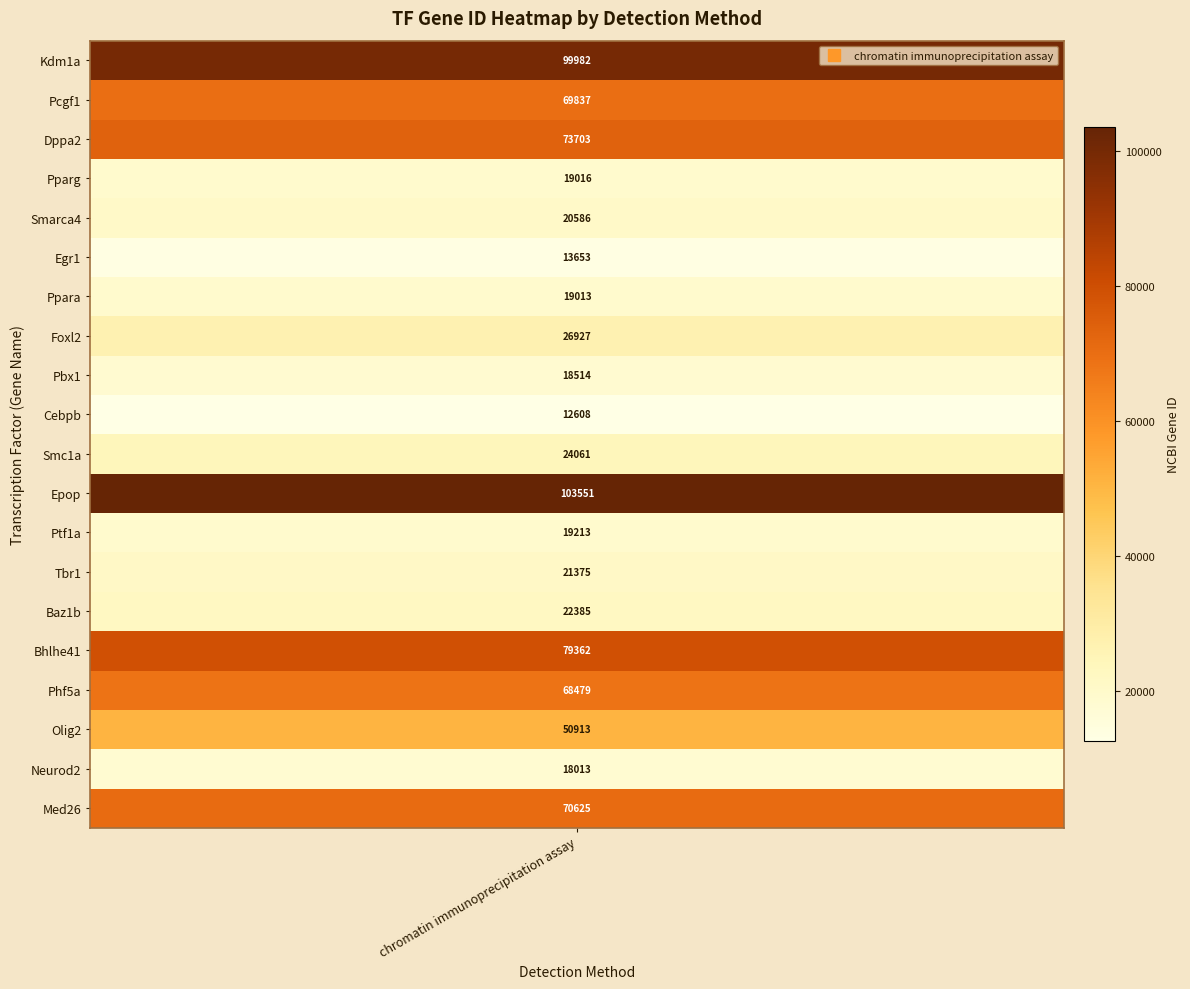

Rank the categories by value from highest to lowest.

Epop, Kdm1a, Bhlhe41, Dppa2, Med26, Pcgf1, Phf5a, Olig2, Foxl2, Smc1a, Baz1b, Tbr1, Smarca4, Ptf1a, Pparg, Ppara, Pbx1, Neurod2, Egr1, Cebpb